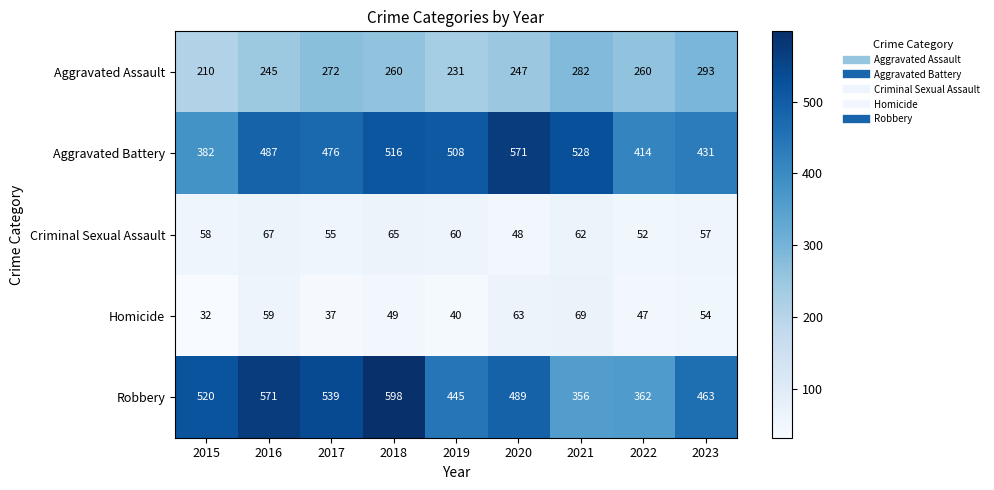

What is the difference between the maximum and second lowest values in the Criminal Sexual Assault series?

15